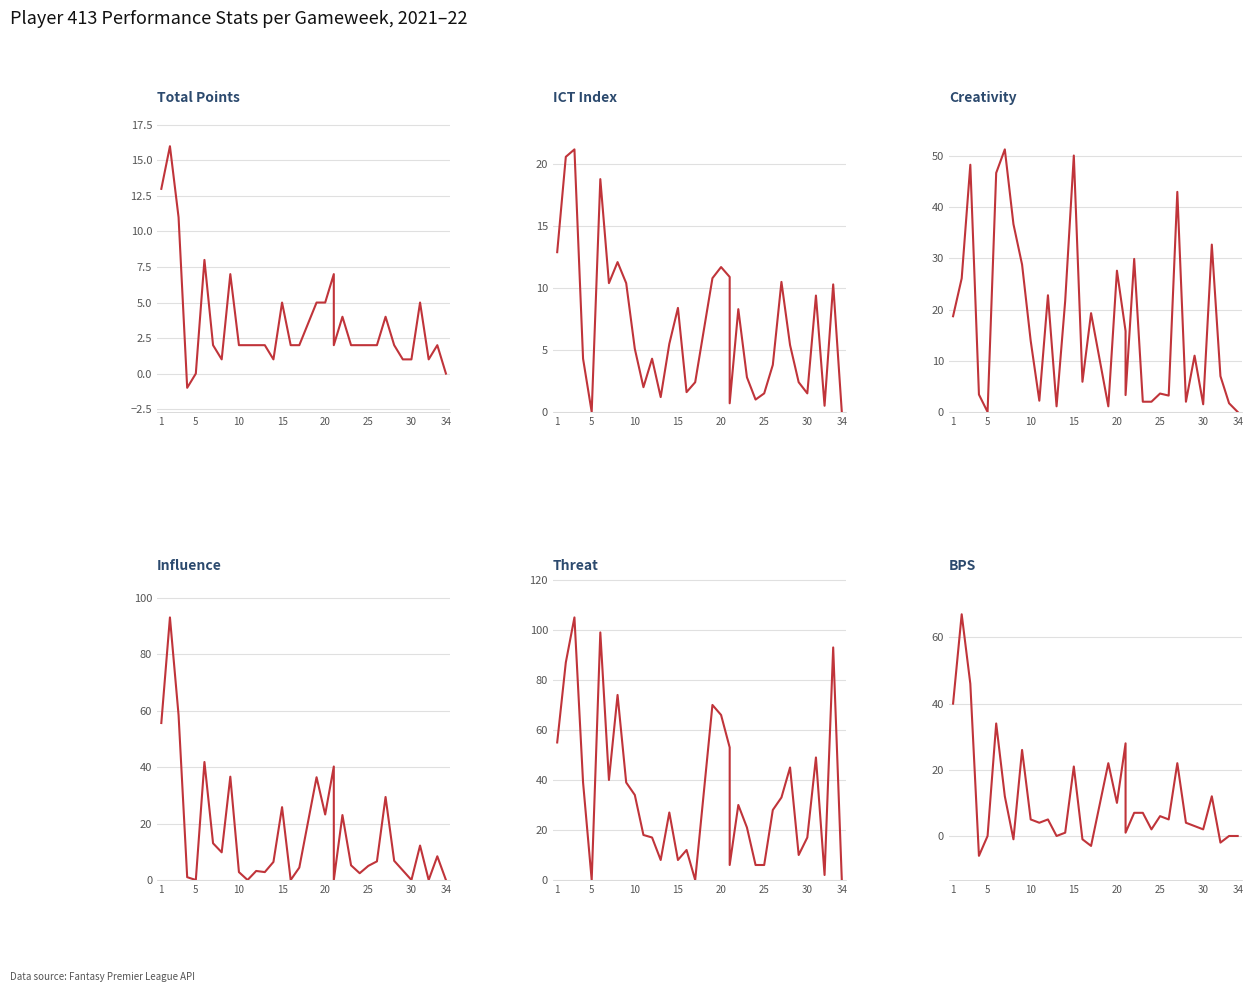

What are all the series names shown in the legend?

Total Points, ICT Index, Creativity, Influence, Threat, BPS